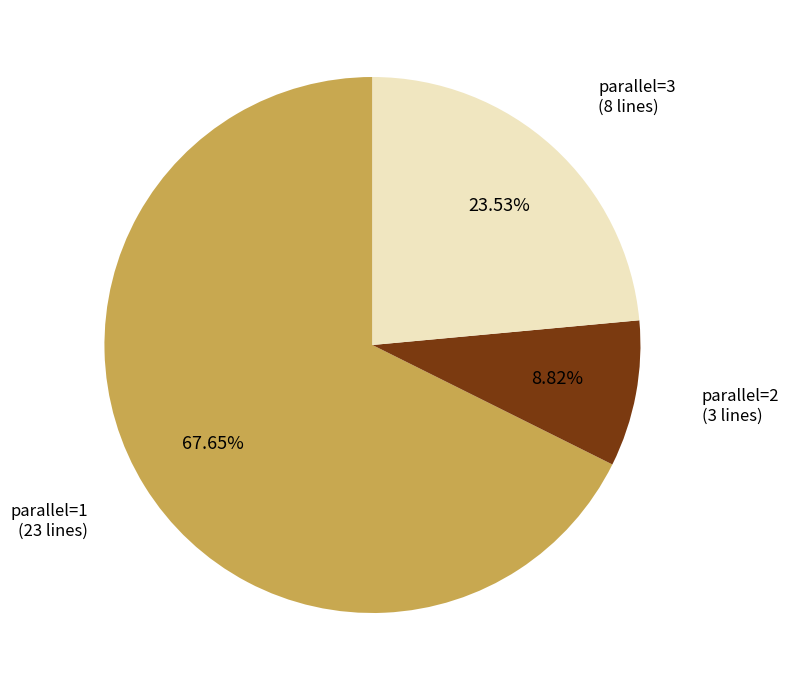

Rank the categories by value from lowest to highest.

parallel=2, parallel=3, parallel=1